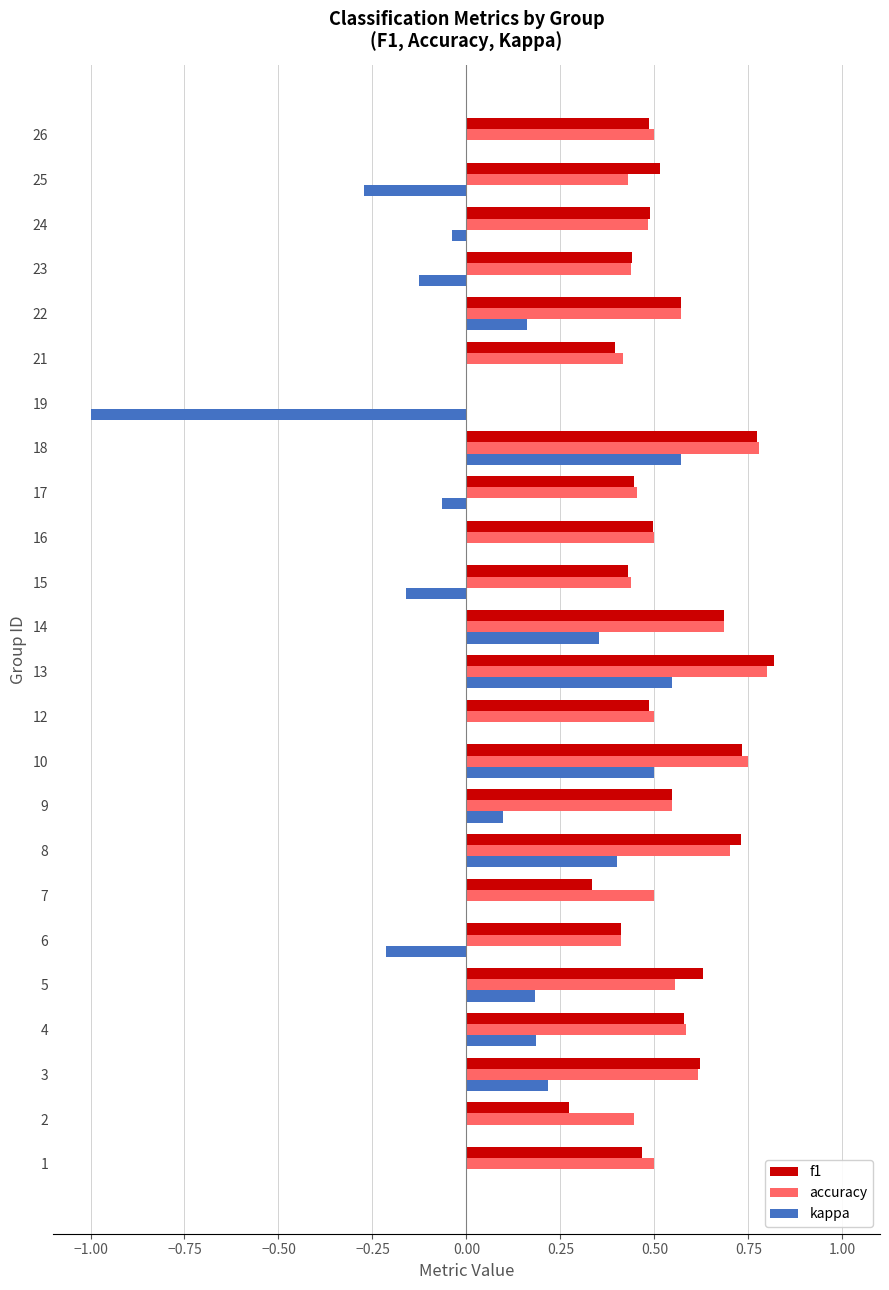

Is the value of kappa at 25 greater than the value of accuracy at 18?

No